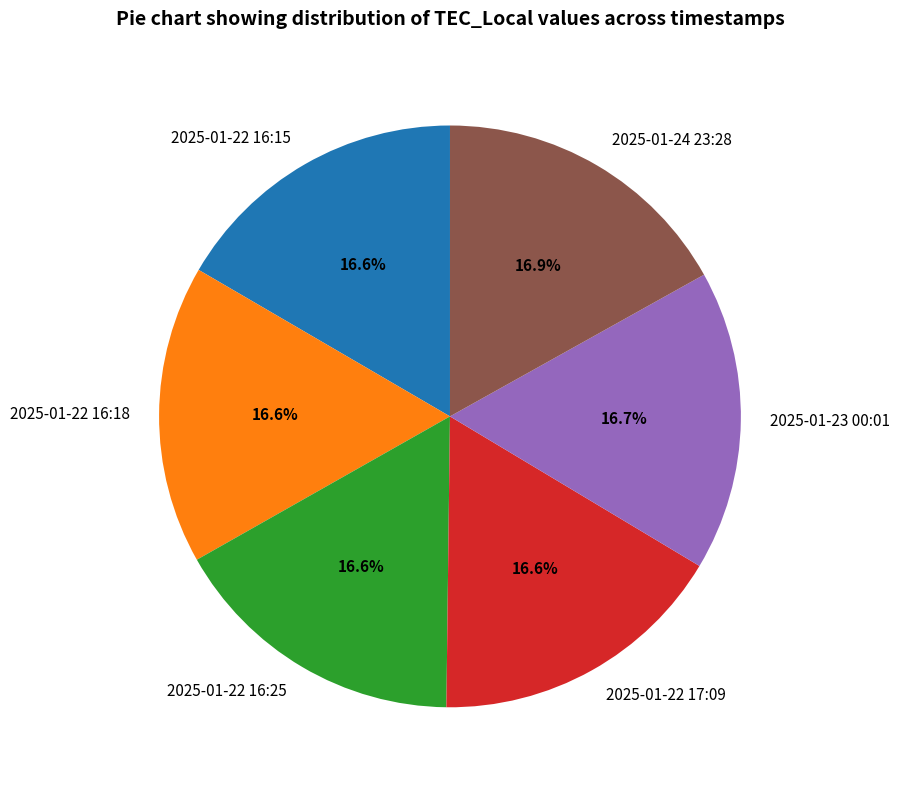

How many segments does this pie chart have?

6